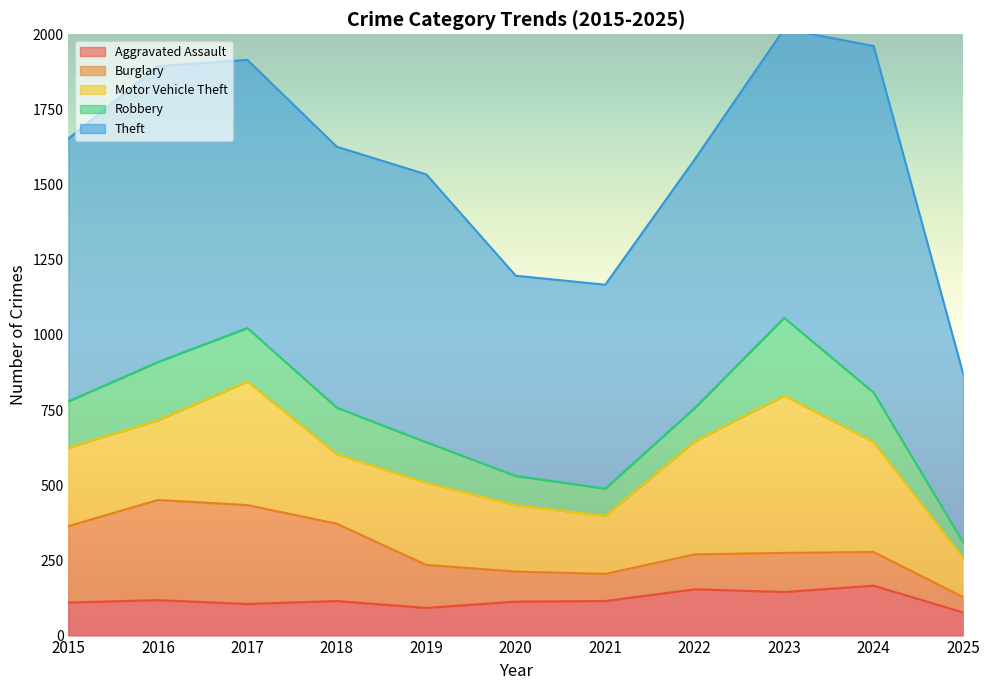

What is the value of the Motor Vehicle Theft point at the 11th from the left?

130